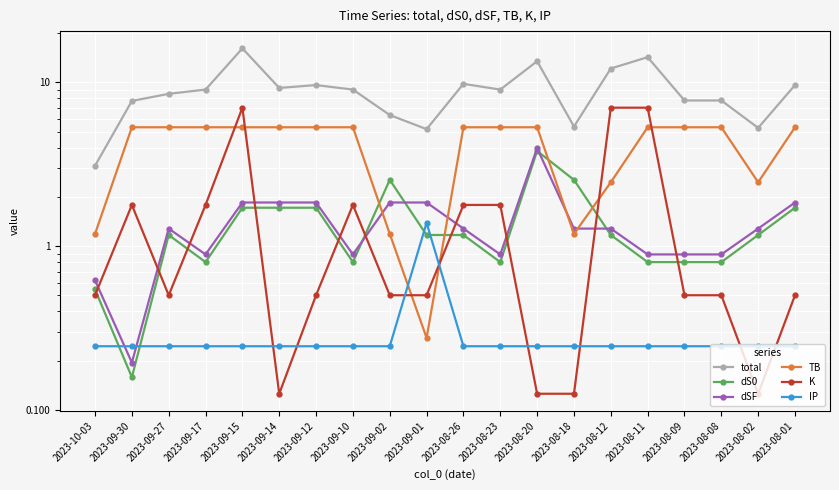

List the labels in order of total value, smallest first.

2023-10-03, 2023-09-01, 2023-08-02, 2023-08-18, 2023-09-02, 2023-09-30, 2023-08-09, 2023-08-08, 2023-09-27, 2023-09-17, 2023-09-10, 2023-08-23, 2023-09-14, 2023-09-12, 2023-08-01, 2023-08-26, 2023-08-12, 2023-08-20, 2023-08-11, 2023-09-15